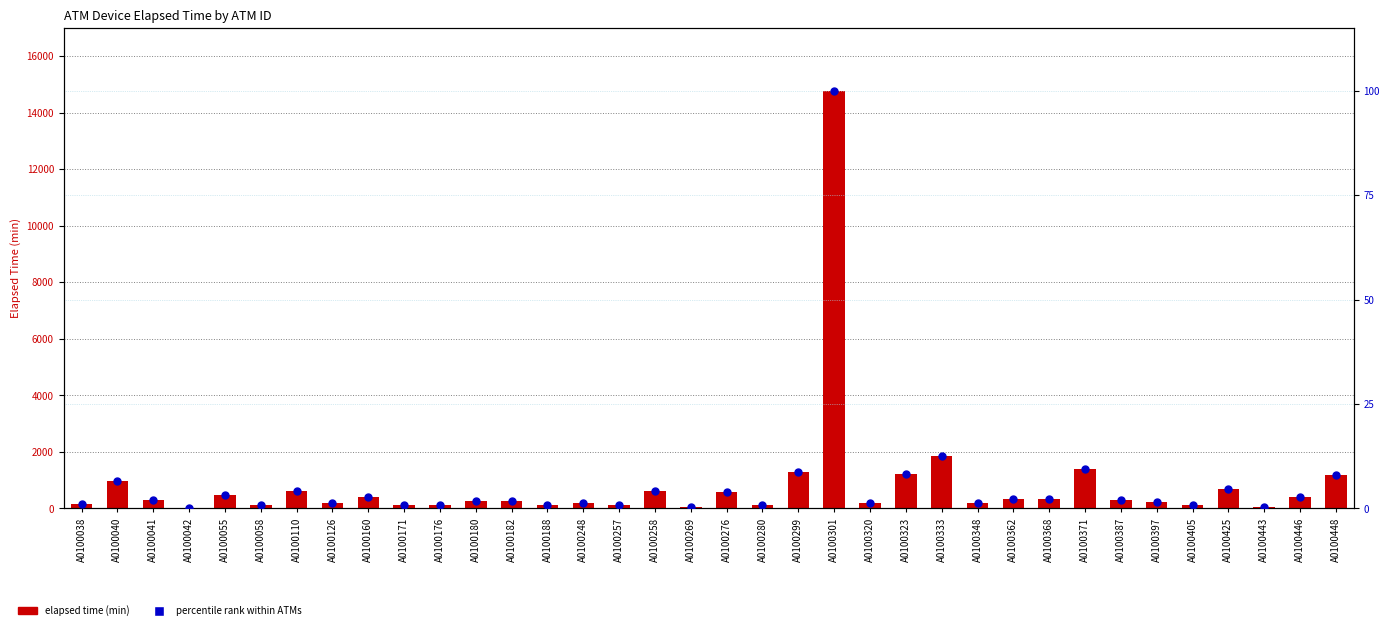

Which series has the largest total across all categories?

elapsed time (min)